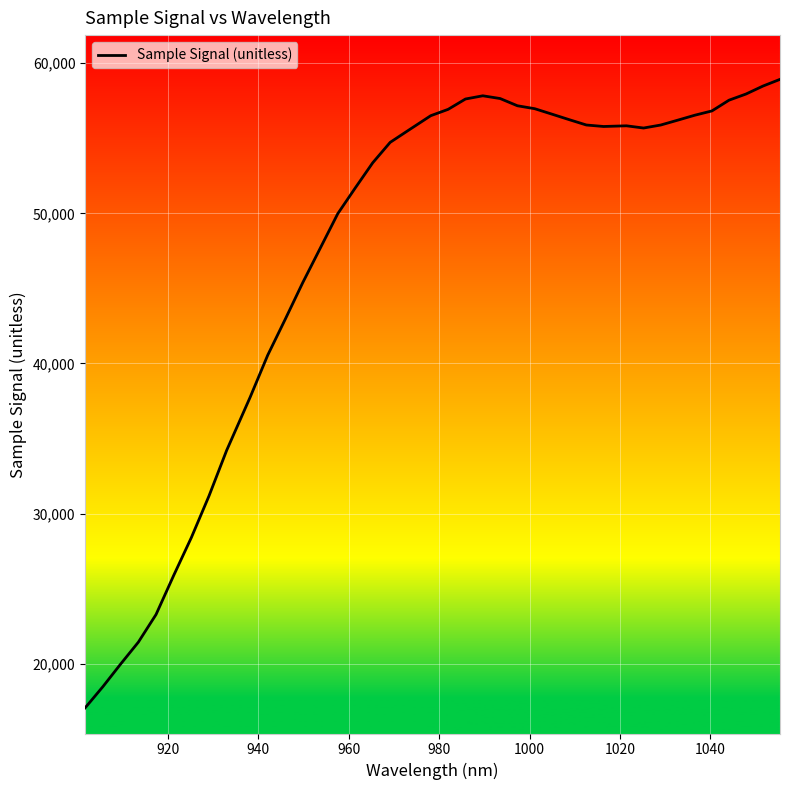

What is the maximum value shown in the chart?

58919